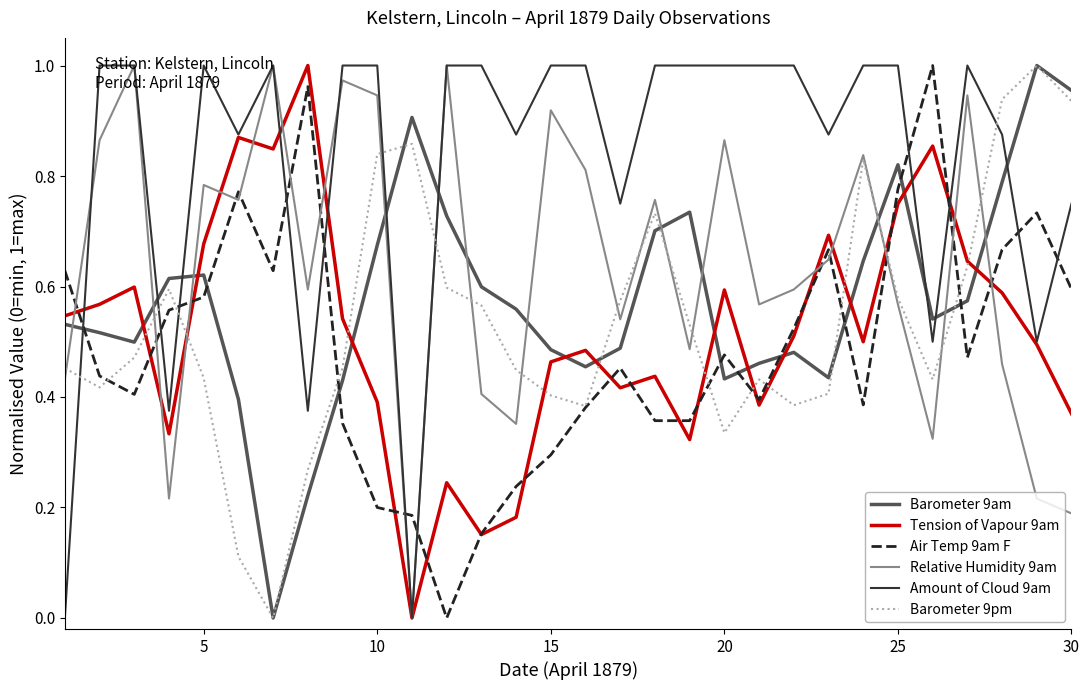

Does the chart display data point markers on the line(s)?

No